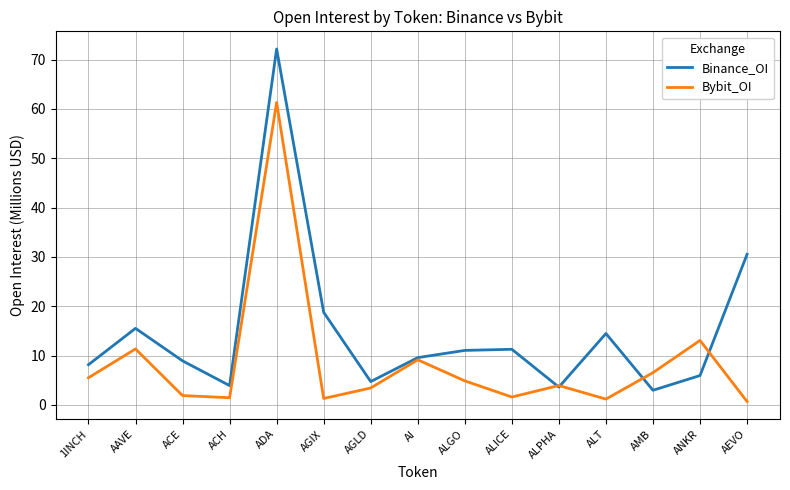

Which series changed the most between ACE and ALGO?

Bybit_OI